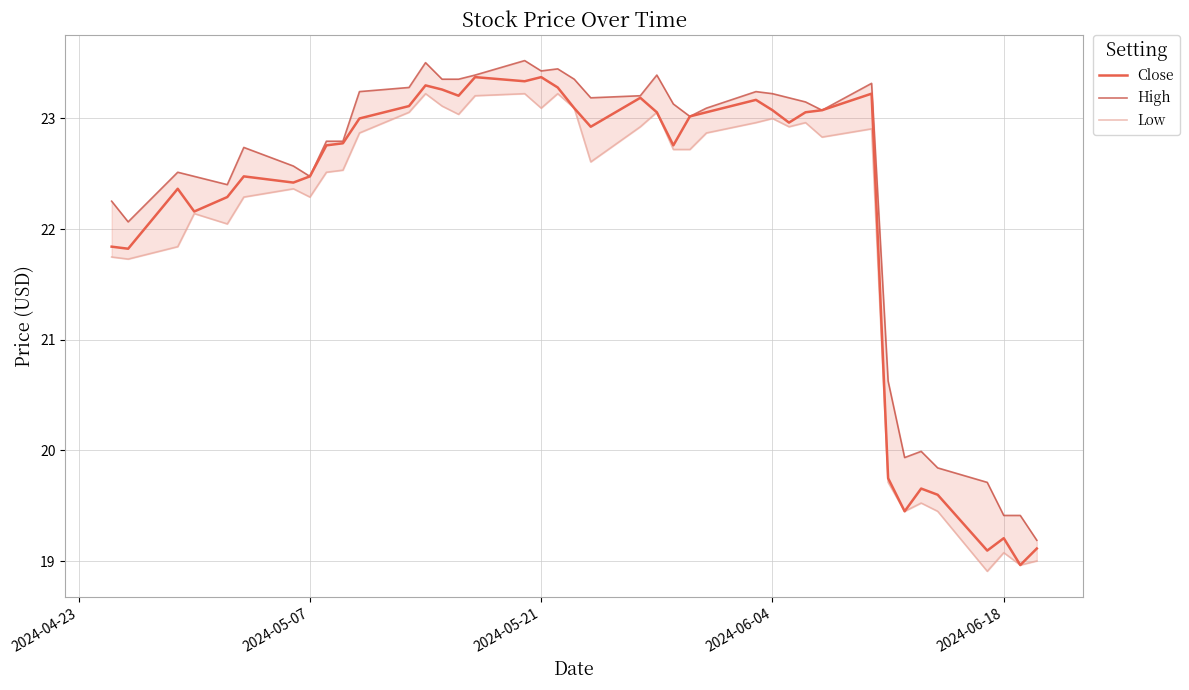

Reading left to right, list all the values displayed in this chart.

Close: 21.8	21.8	22.4	22.2	22.3	22.5	22.4	22.5	22.8	22.8	23.0	23.1	23.3	23.3	23.2	23.4	23.3	23.4	23.3	23.1	22.9	23.2	23.1	22.8	23.0	23.1	23.2	23.1	23.0	23.1	23.1	23.2	19.7	19.4	19.7	19.6	19.1	19.2	19.0	19.1
High: 22.3	22.1	22.5	22.5	22.4	22.7	22.6	22.5	22.8	22.8	23.2	23.3	23.5	23.4	23.4	23.4	23.5	23.4	23.4	23.4	23.2	23.2	23.4	23.1	23.0	23.1	23.2	23.2	23.2	23.1	23.1	23.3	20.6	19.9	20.0	19.8	19.7	19.4	19.4	19.2
Low: 21.7	21.7	21.8	22.1	22.0	22.3	22.4	22.3	22.5	22.5	22.9	23.1	23.2	23.1	23.0	23.2	23.2	23.1	23.2	23.1	22.6	22.9	23.1	22.7	22.7	22.9	23.0	23.0	22.9	23.0	22.8	22.9	19.7	19.4	19.5	19.4	18.9	19.1	19.0	19.0